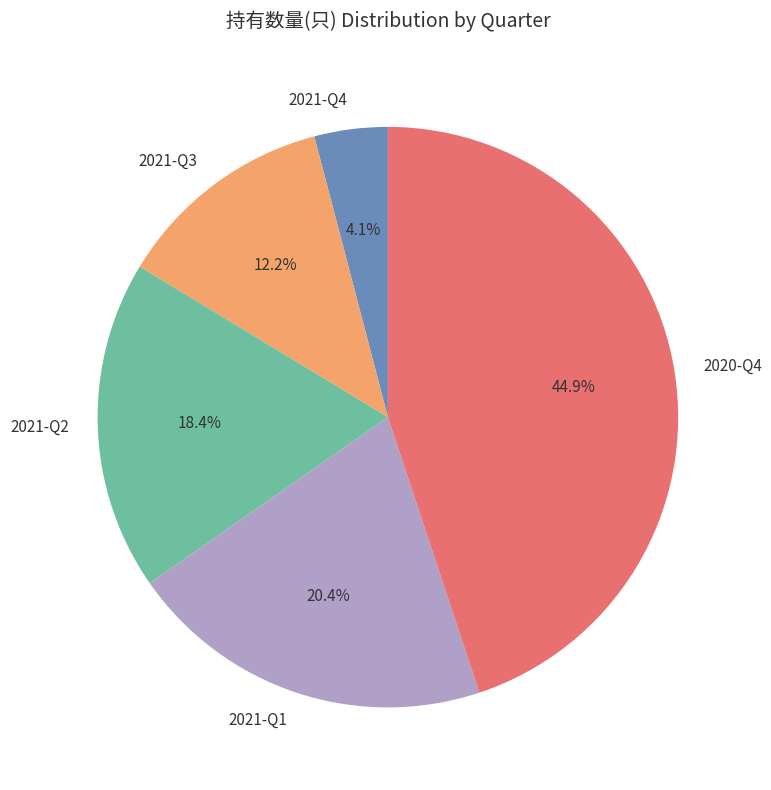

Which category has the smallest portion of the pie?

2021-Q4